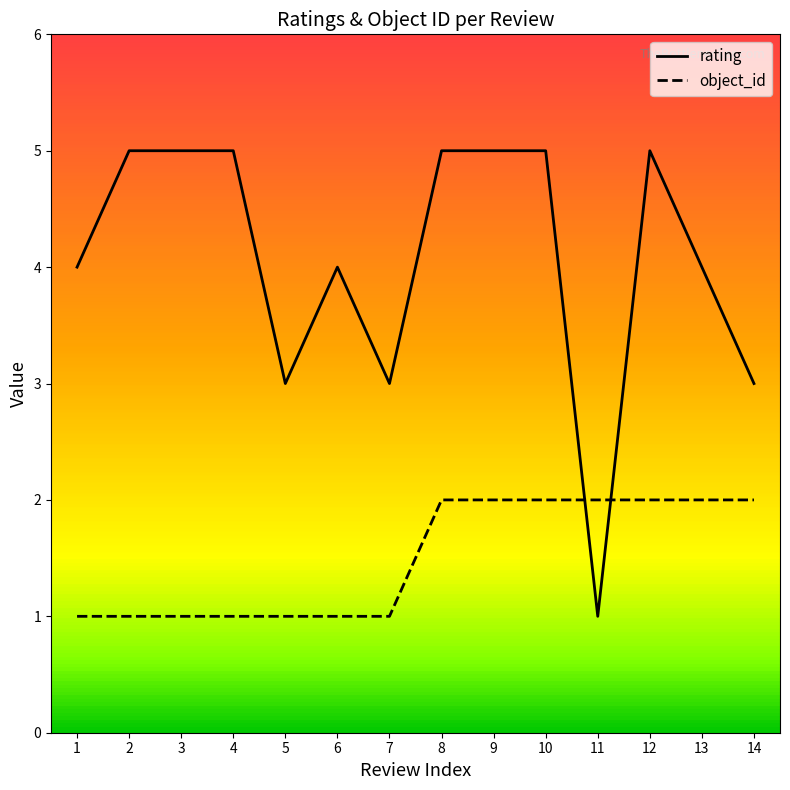

How many lines are shown in the chart?

2